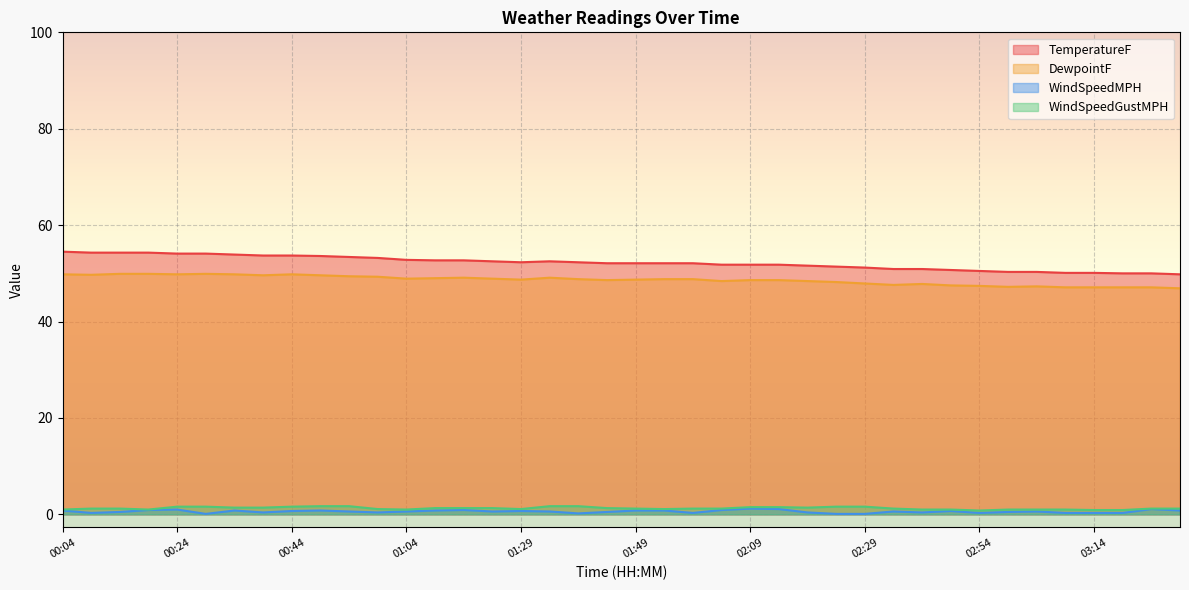

List the series in order of their peak value, lowest first.

WindSpeedMPH, WindSpeedGustMPH, DewpointF, TemperatureF